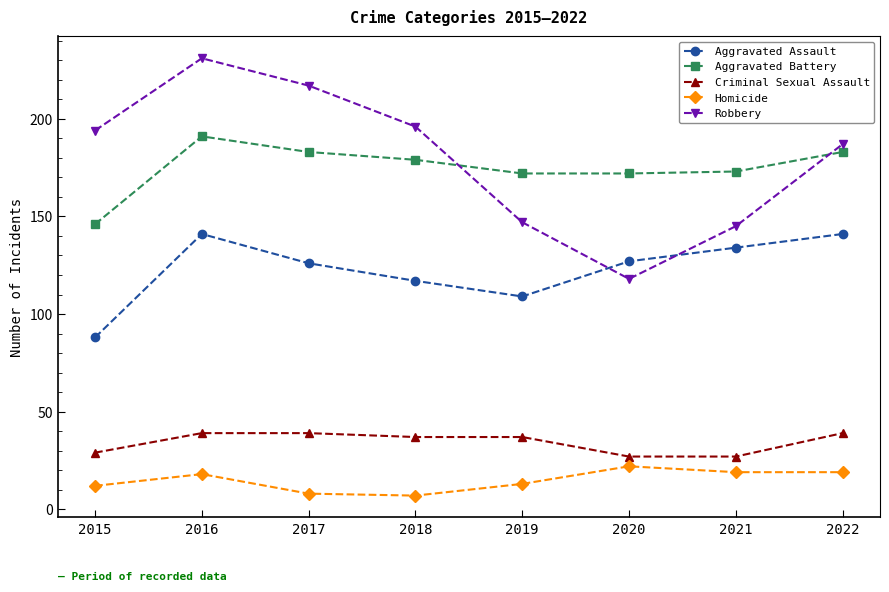

True or false: Aggravated Assault has more than 1 interior local peaks.

False